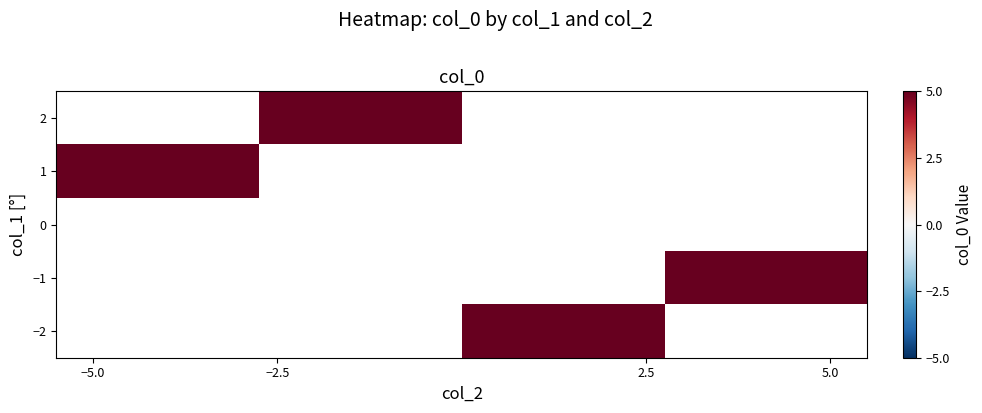

How many categories are shown in the chart?

4